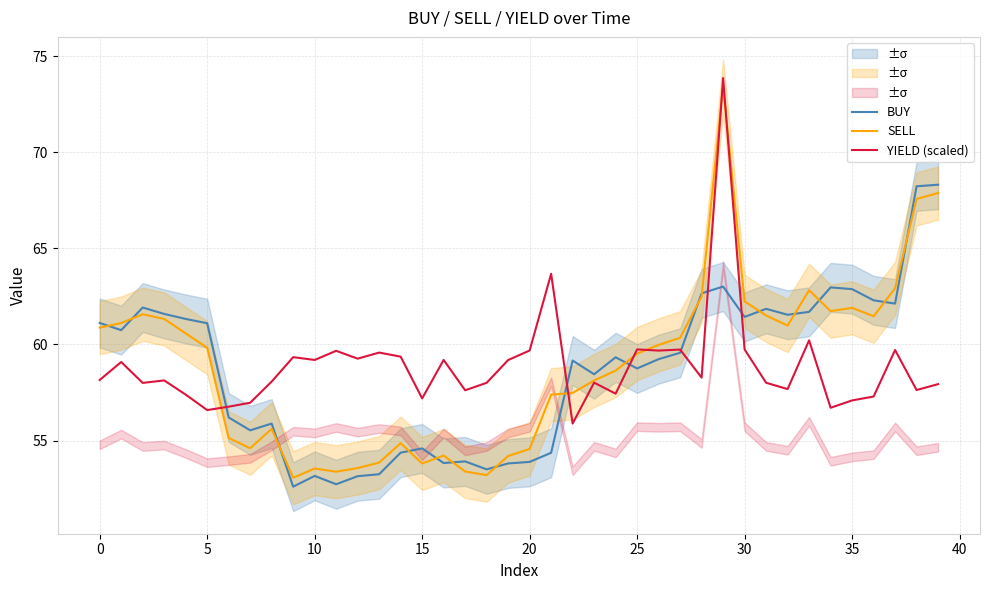

Between 30 and 23, which is larger?

30